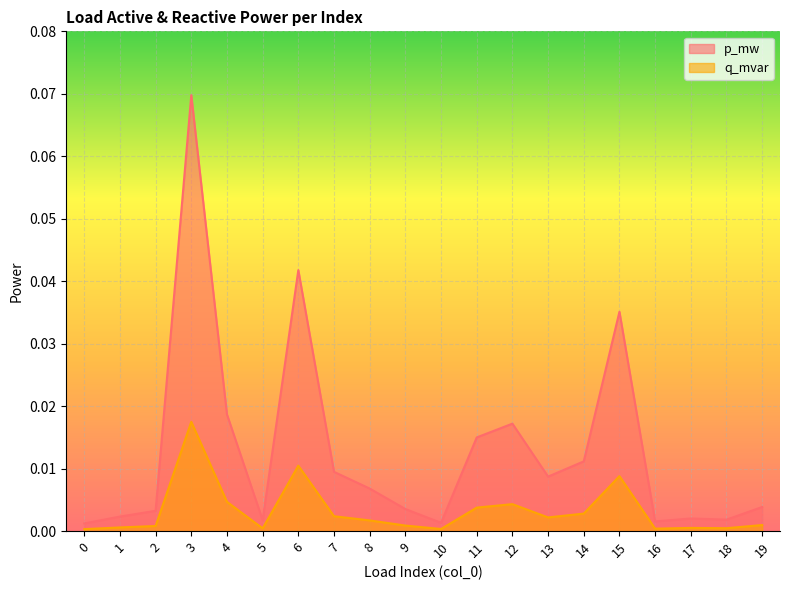

How many lines are shown in the chart?

2